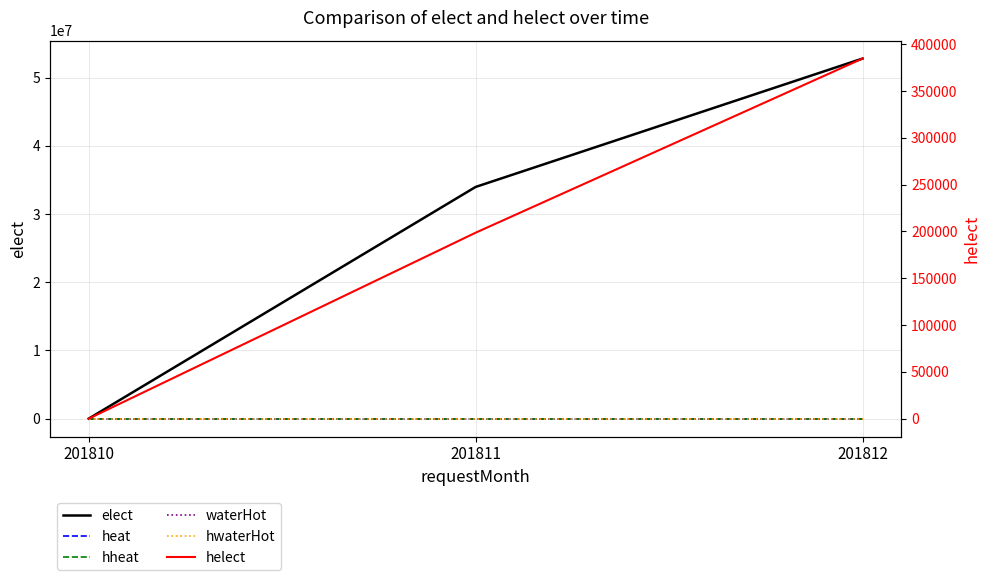

What is the difference between the highest and lowest values at 201811?

33977290